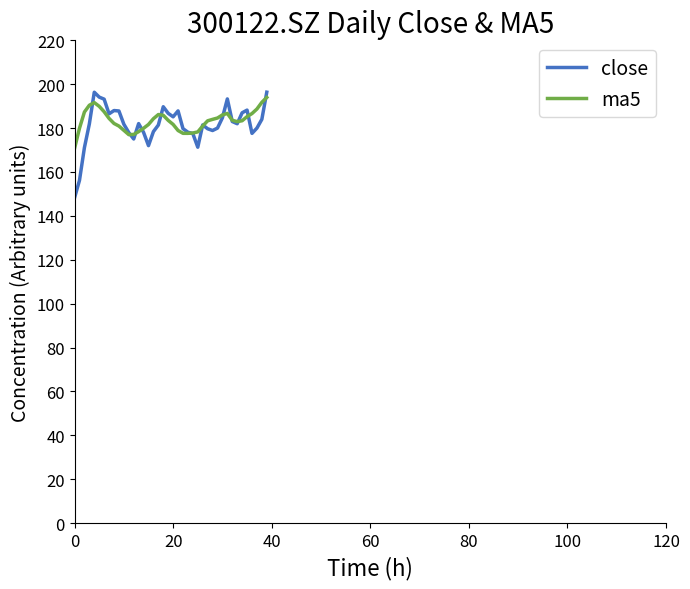

What is the maximum value shown in the chart?

196.4